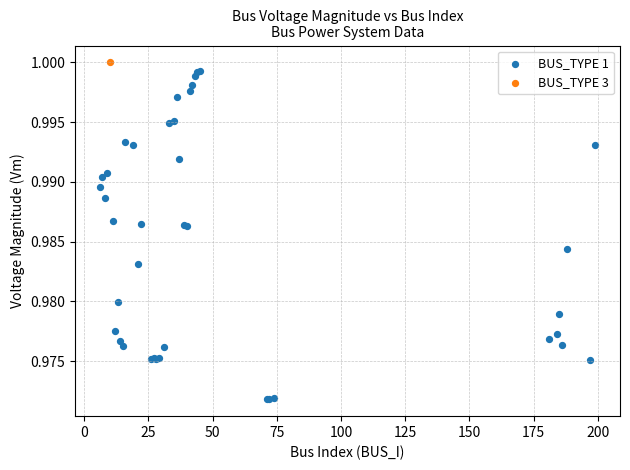

What are all the series names shown in the legend?

BUS_TYPE 1, BUS_TYPE 3